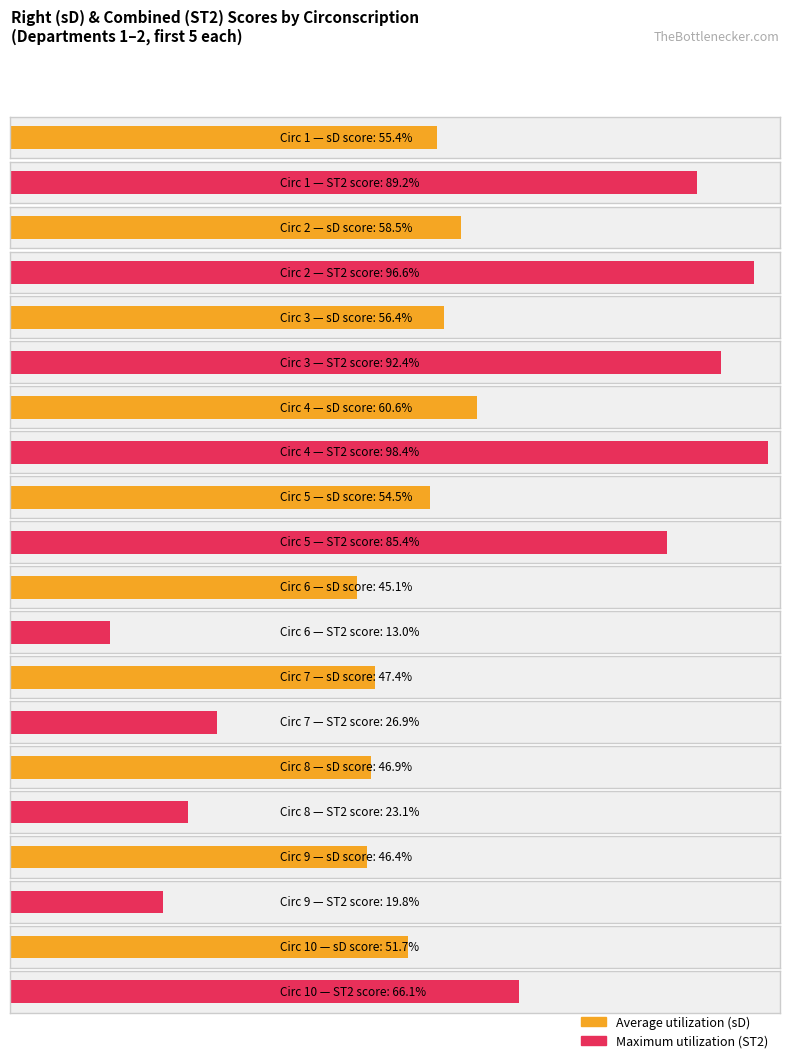

Reading right to left, list all the values displayed in this chart.

Average utilization: Circ 10=0.5	Circ 9=0.5	Circ 8=0.5	Circ 7=0.5	Circ 6=0.5	Circ 5=0.5	Circ 4=0.6	Circ 3=0.6	Circ 2=0.6	Circ 1=0.6
Maximum utilization: Circ 10=0.7	Circ 9=0.2	Circ 8=0.2	Circ 7=0.3	Circ 6=0.1	Circ 5=0.9	Circ 4=1.0	Circ 3=0.9	Circ 2=1.0	Circ 1=0.9